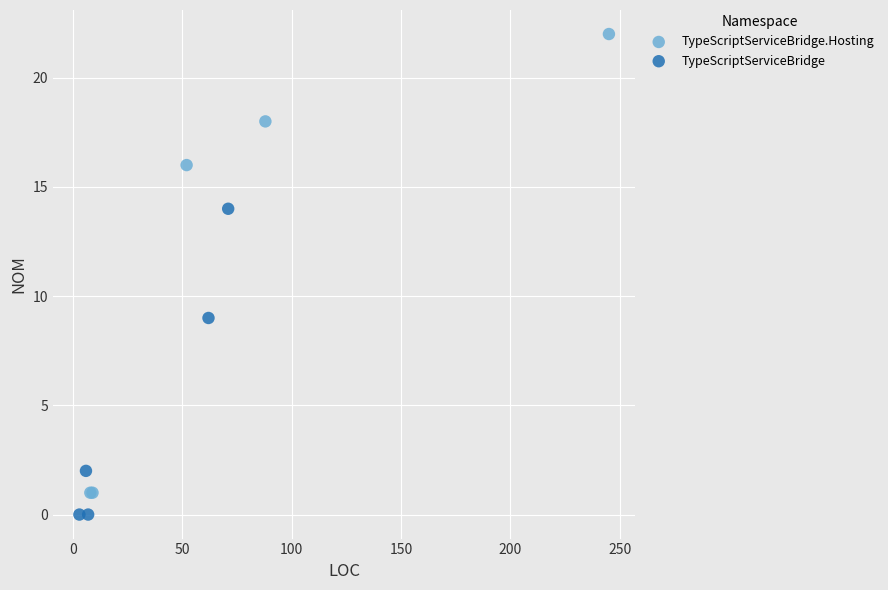

Which series has the widest spread of Y values?

TypeScriptServiceBridge.Hosting